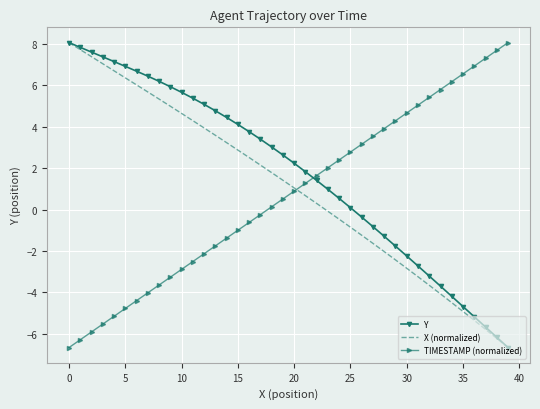

What is the maximum value for TIMESTAMP (normalized)?

8.1